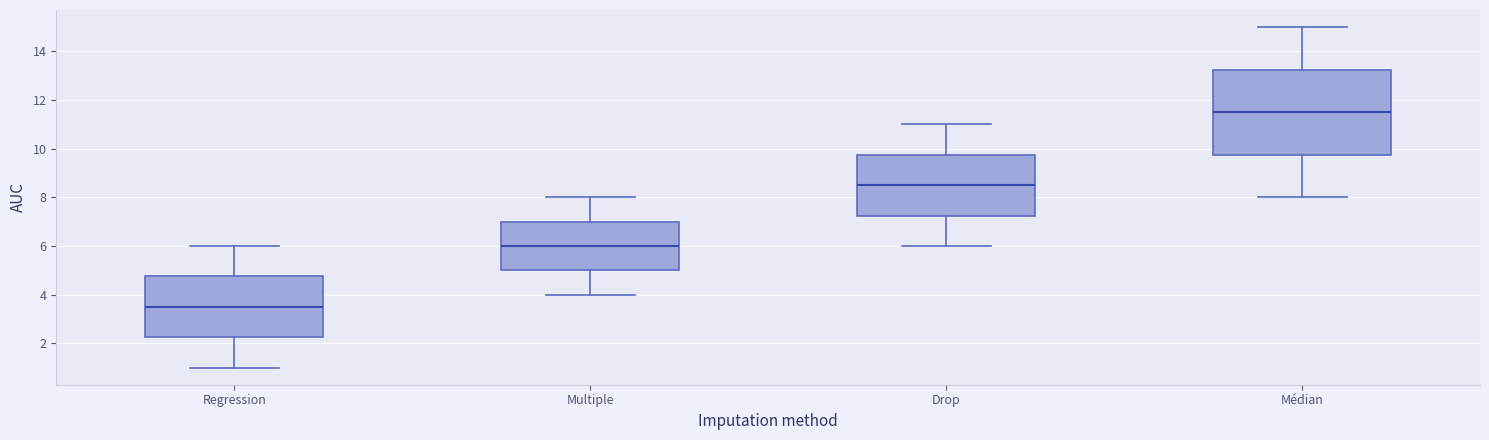

Reading left to right, transcribe this box plot: for each box, give where its median line is, the range the box spans, and where its two whiskers end, as read against the y-axis. The values are not printed on the chart, so give them approximately, as read against the axis.

Regression: median 3.6, box 2.2 to 4.8, whiskers 1.0 to 6.0
Multiple: median 6.0, box 5.0 to 7.0, whiskers 4.0 to 8.0
Drop: median 8.6, box 7.2 to 9.8, whiskers 6.0 to 11.0
Médian: median 11.6, box 9.8 to 13.2, whiskers 8.0 to 15.0